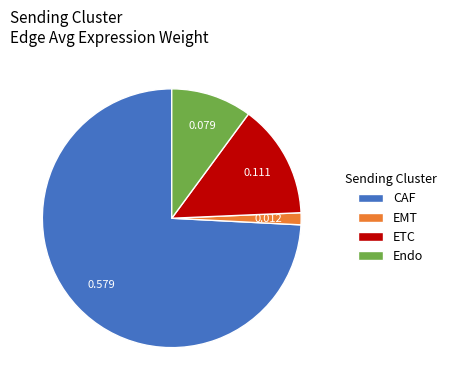

Which category accounts for the majority?

CAF